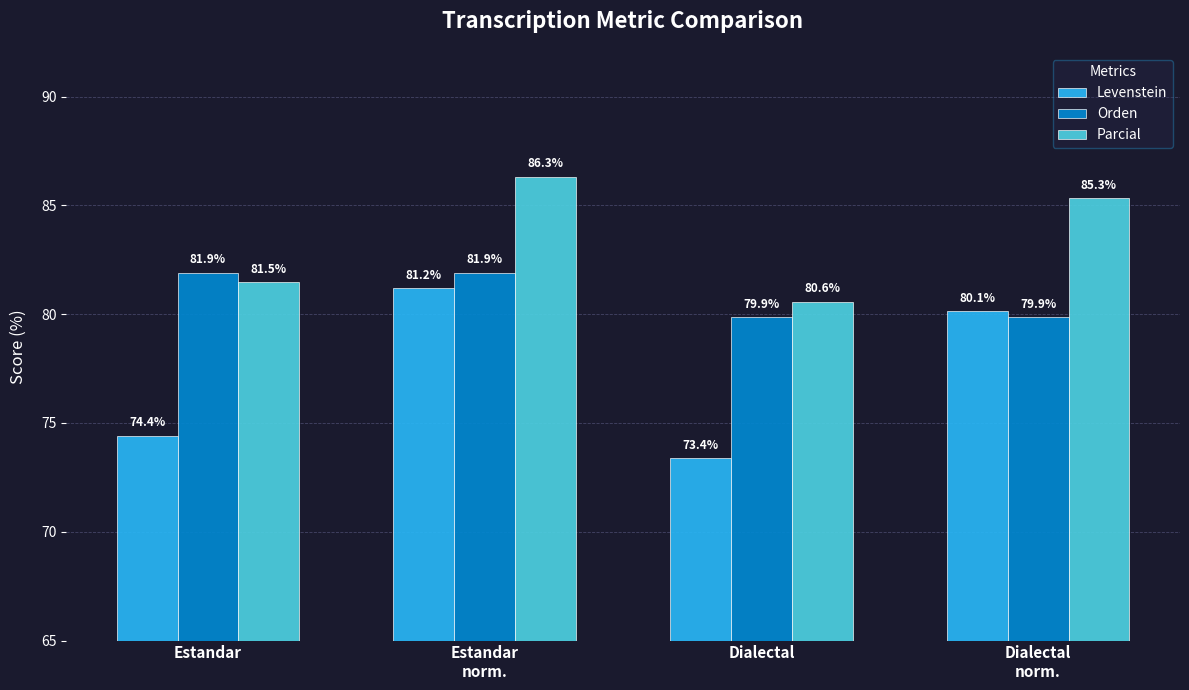

Count the number of data series in this chart.

3